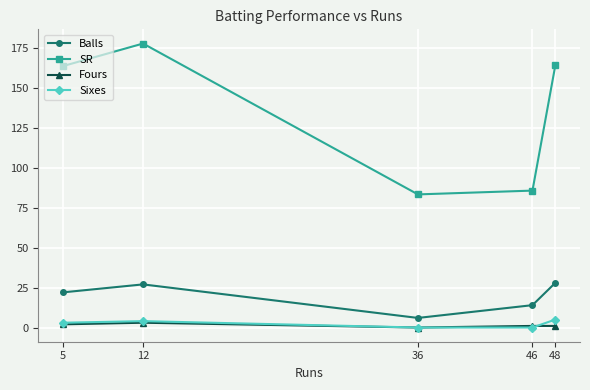

What is the difference between the highest and lowest values at 12?

174.8